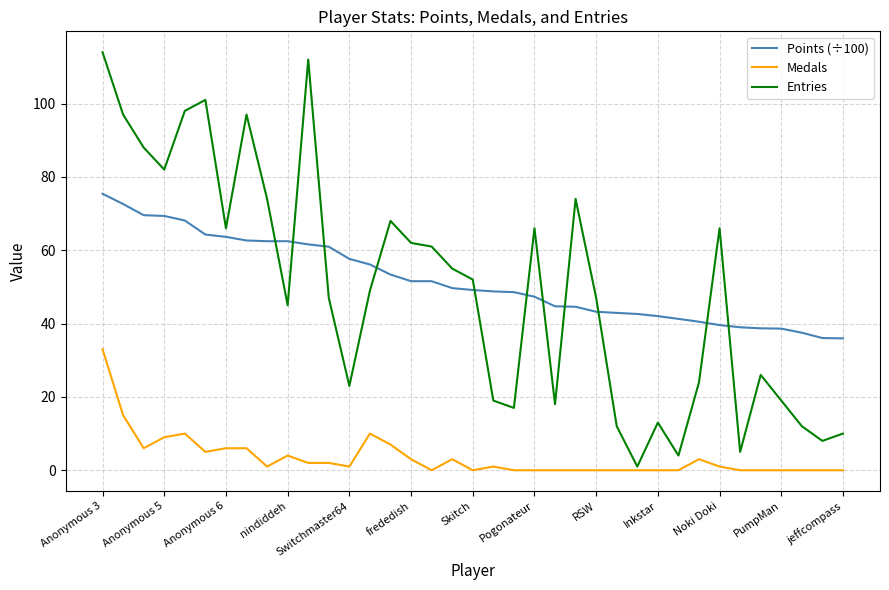

Rank the series by their maximum value, from lowest to highest.

Medals, Points (÷100), Entries